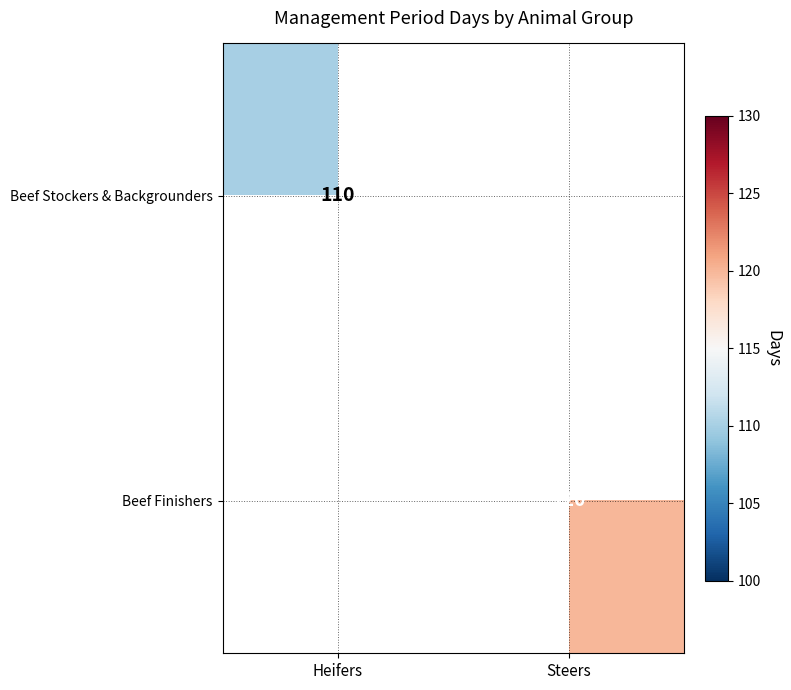

The Beef Finishers series shows 120 at Steers. True or false?

True